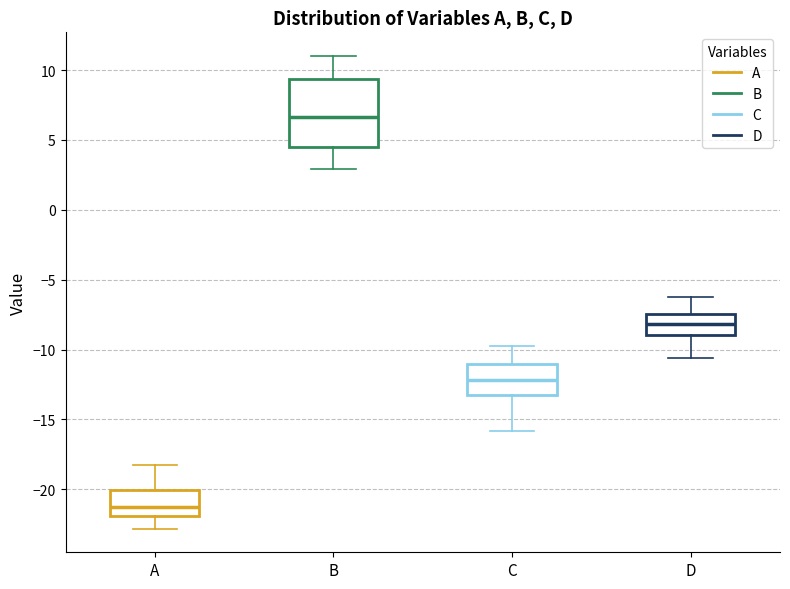

Reading left to right, transcribe this box plot: for each box, give where its median line is, the range the box spans, and where its two whiskers end, as read against the y-axis. The values are not printed on the chart, so give them approximately, as read against the axis.

A: median -21.0, box -22.0 to -20.0, whiskers -23.0 to -18.0
B: median 6.5, box 4.5 to 9.5, whiskers 3.0 to 11.0
C: median -12.0, box -13.0 to -11.0, whiskers -16.0 to -10.0
D: median -8.0, box -9.0 to -7.5, whiskers -10.5 to -6.5